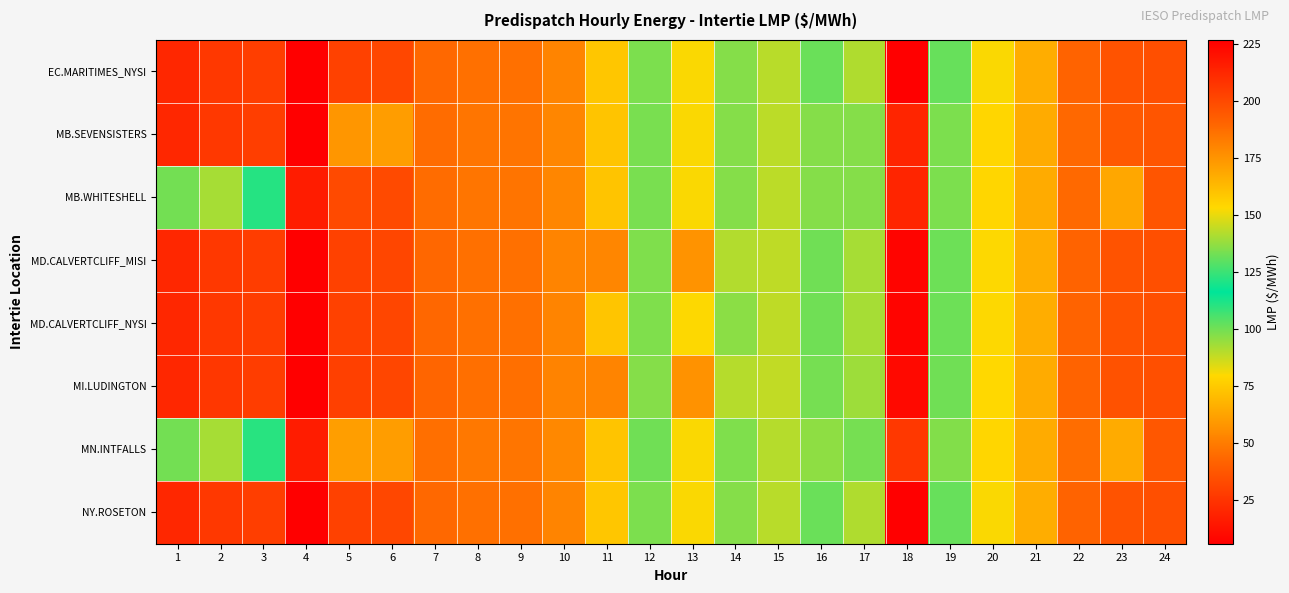

Rank the series at 23 from lowest to highest value.

MI.LUDINGTON, MD.CALVERTCLIFF_MISI, MD.CALVERTCLIFF_NYSI, EC.MARITIMES_NYSI, NY.ROSETON, MB.SEVENSISTERS, MB.WHITESHELL, MN.INTFALLS